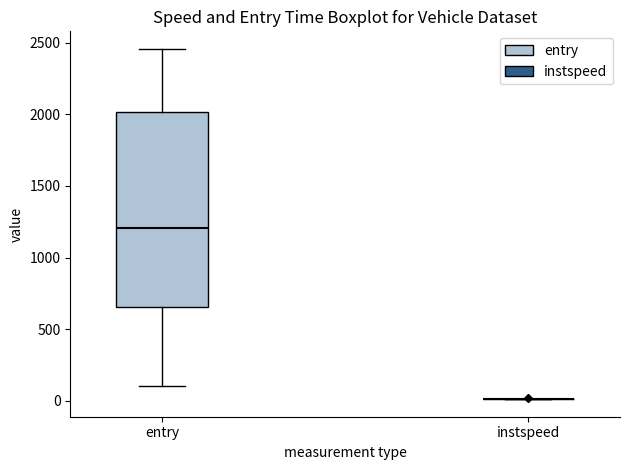

Where does the median line of the box for entry sit on the y-axis? The values are not printed on the chart, so give them approximately, as read against the axis.

1200